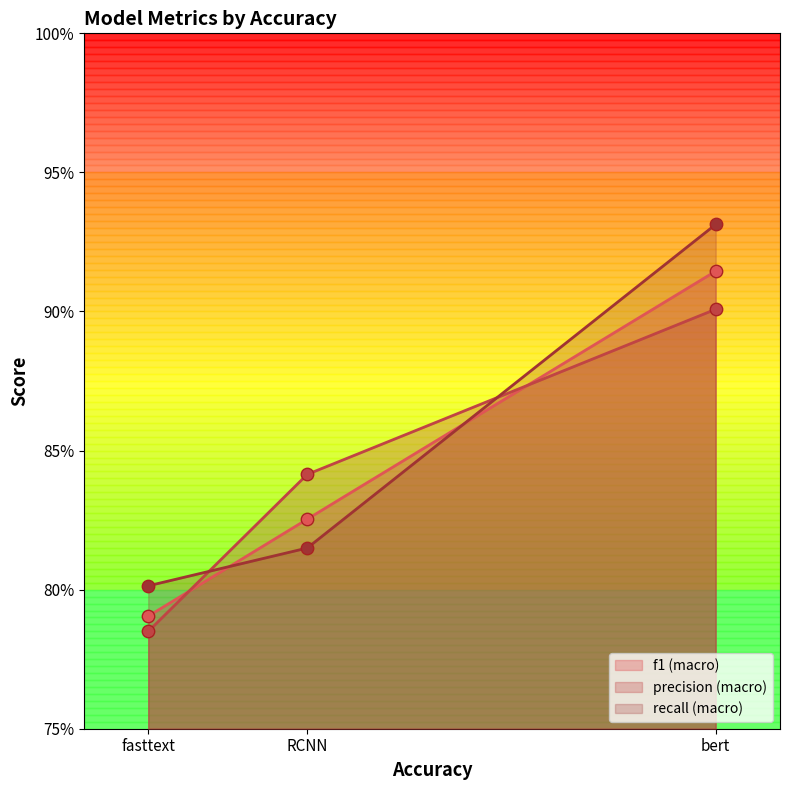

Which series has the largest total across all categories?

recall (macro)